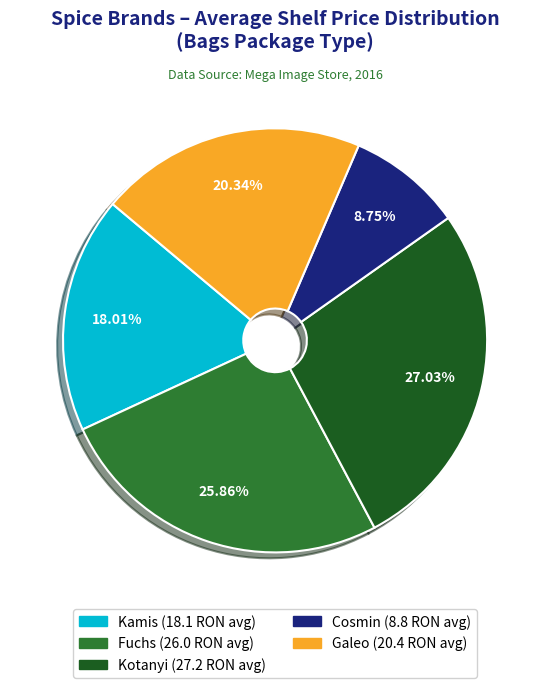

Count the number of slices in the pie.

5